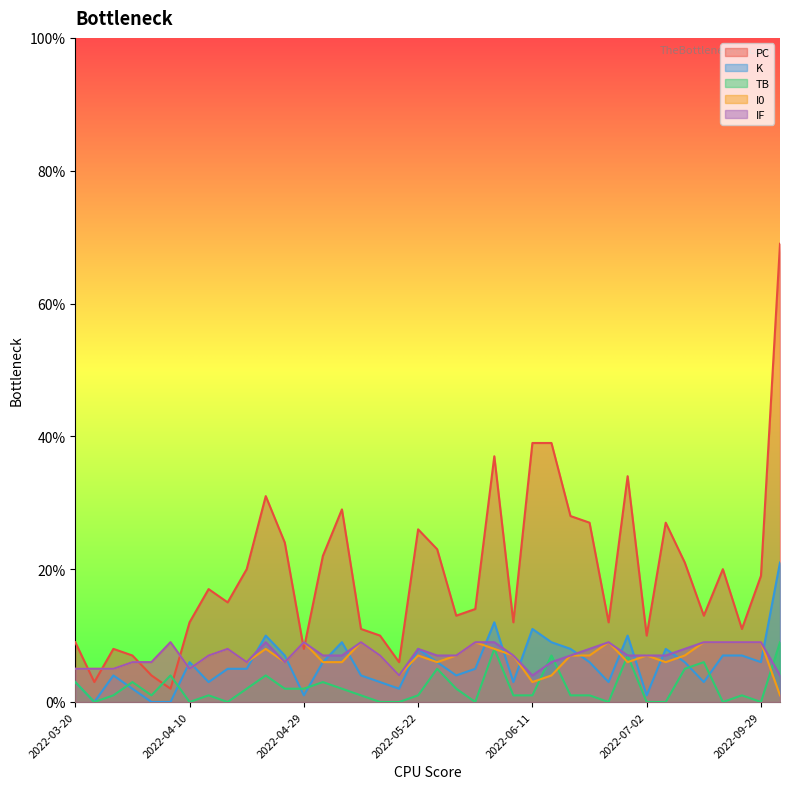

What is the maximum value shown in the chart?

69